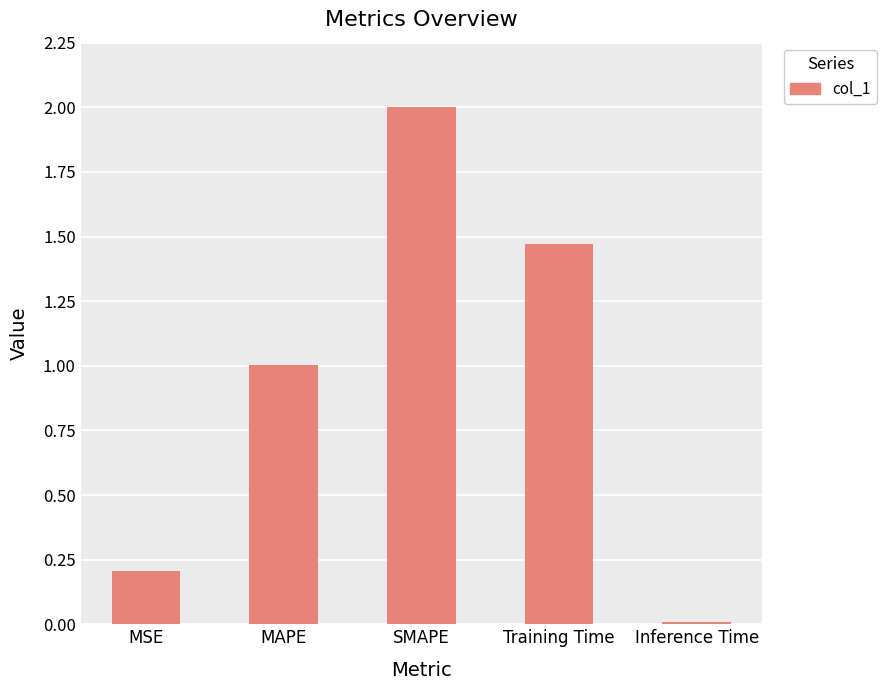

List the labels in order of value, largest first.

SMAPE, Training Time, MAPE, MSE, Inference Time